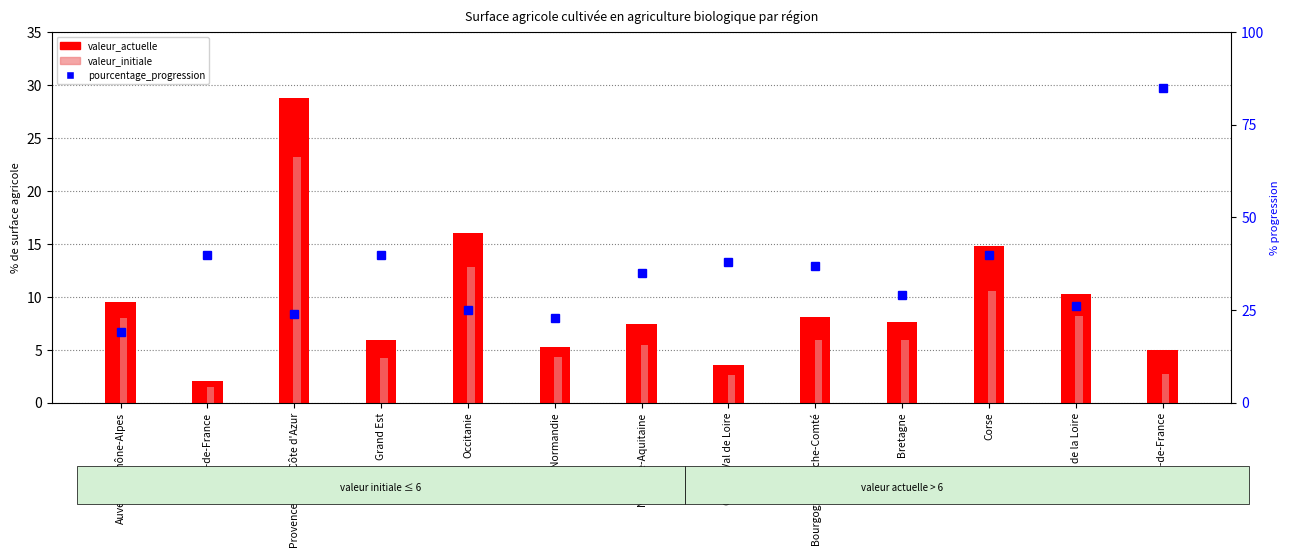

What is the label of the 3rd bar from the right?

Corse